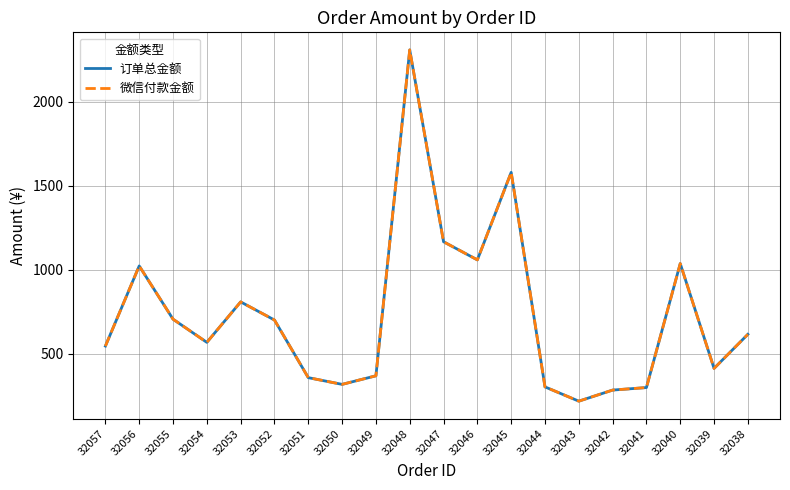

Reading left to right, list all the values displayed in this chart.

订单总金额: 32057=544.9	32056=1022.0	32055=705.0	32054=567.0	32053=808.0	32052=700.0	32051=357.0	32050=317.0	32049=368.0	32048=2308.0	32047=1166.0	32046=1058.0	32045=1579.0	32044=302.0	32043=217.0	32042=283.0	32041=298.0	32040=1036.0	32039=412.0	32038=615.0
微信付款金额: 32057=544.9	32056=1022.0	32055=705.0	32054=567.0	32053=808.0	32052=700.0	32051=357.0	32050=317.0	32049=368.0	32048=2308.0	32047=1166.0	32046=1058.0	32045=1579.0	32044=302.0	32043=217.0	32042=283.0	32041=298.0	32040=1036.0	32039=412.0	32038=615.0